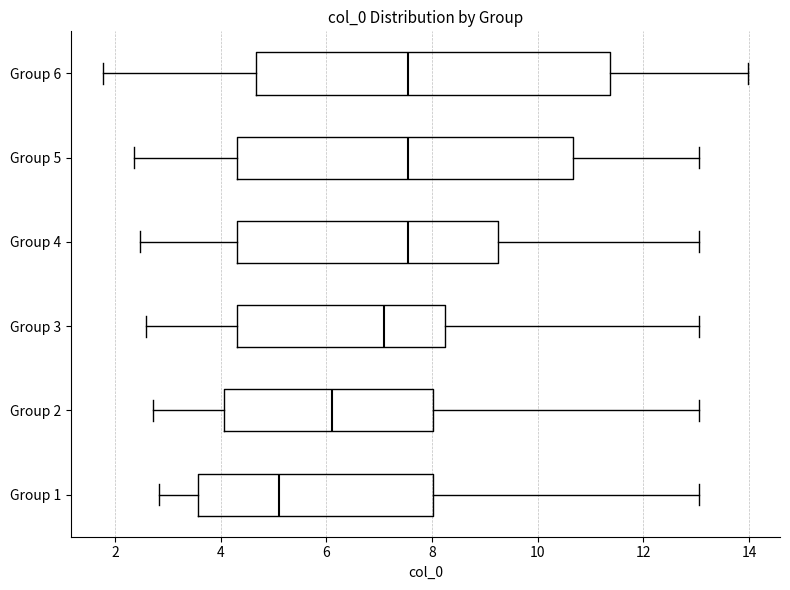

Reading bottom to top, read every box against the x-axis: the position of its median line, the range the box covers, and the ends of its whiskers. The values are not printed on the chart, so give them approximately, as read against the axis.

Group 1: median 5.2, box 3.6 to 8.0, whiskers 2.8 to 13.0
Group 2: median 6.0, box 4.0 to 8.0, whiskers 2.8 to 13.0
Group 3: median 7.0, box 4.4 to 8.2, whiskers 2.6 to 13.0
Group 4: median 7.6, box 4.4 to 9.2, whiskers 2.4 to 13.0
Group 5: median 7.6, box 4.4 to 10.6, whiskers 2.4 to 13.0
Group 6: median 7.6, box 4.6 to 11.4, whiskers 1.8 to 14.0